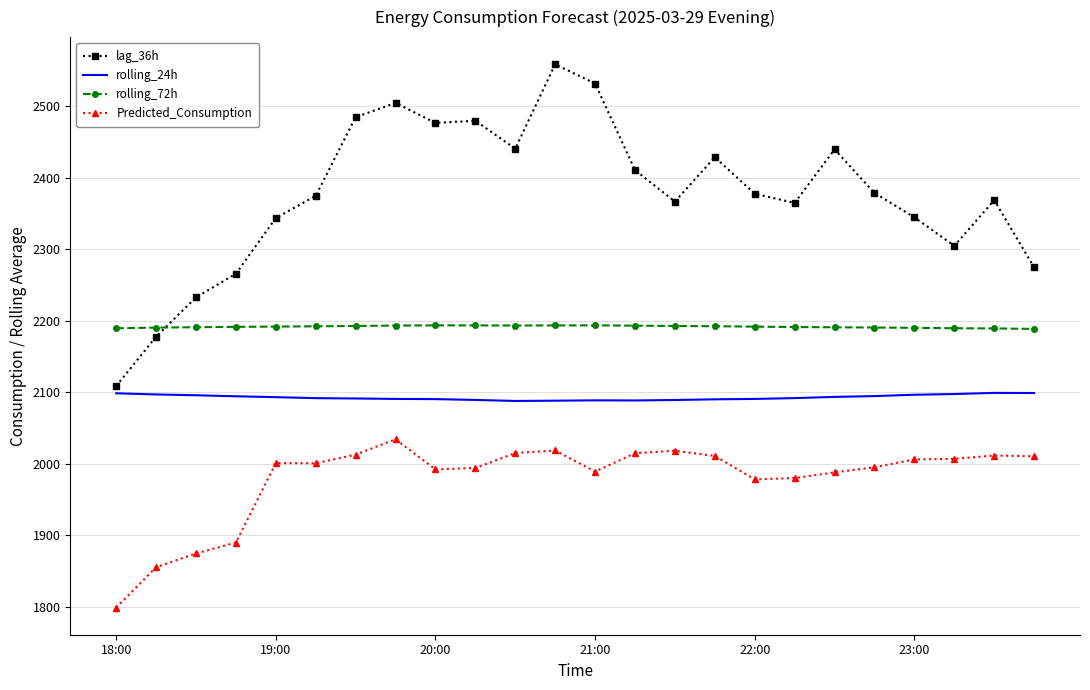

At how many categories does at least one series exceed 1942?

24